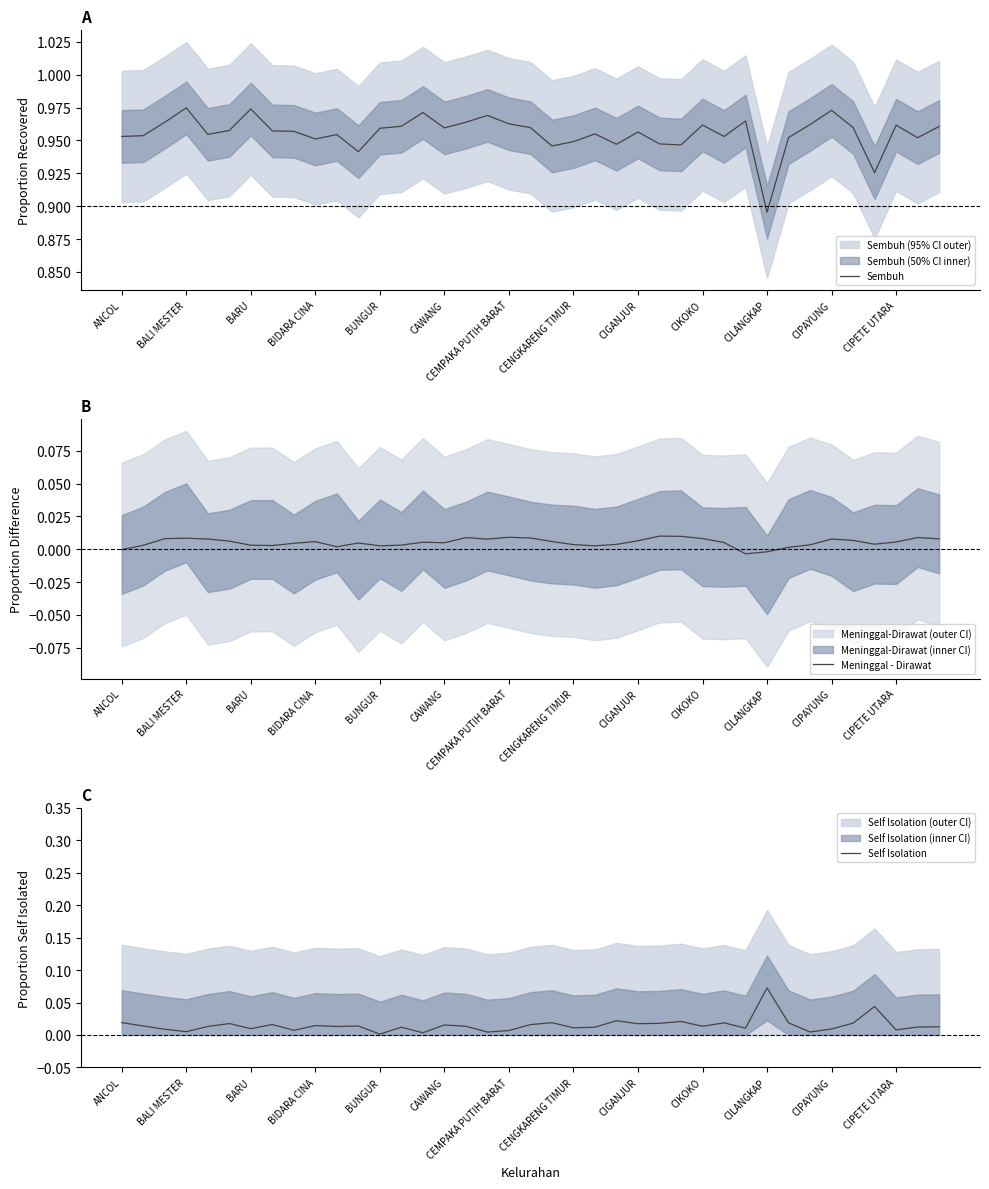

Where is the first local minimum for Self Isolation?

BALI MESTER